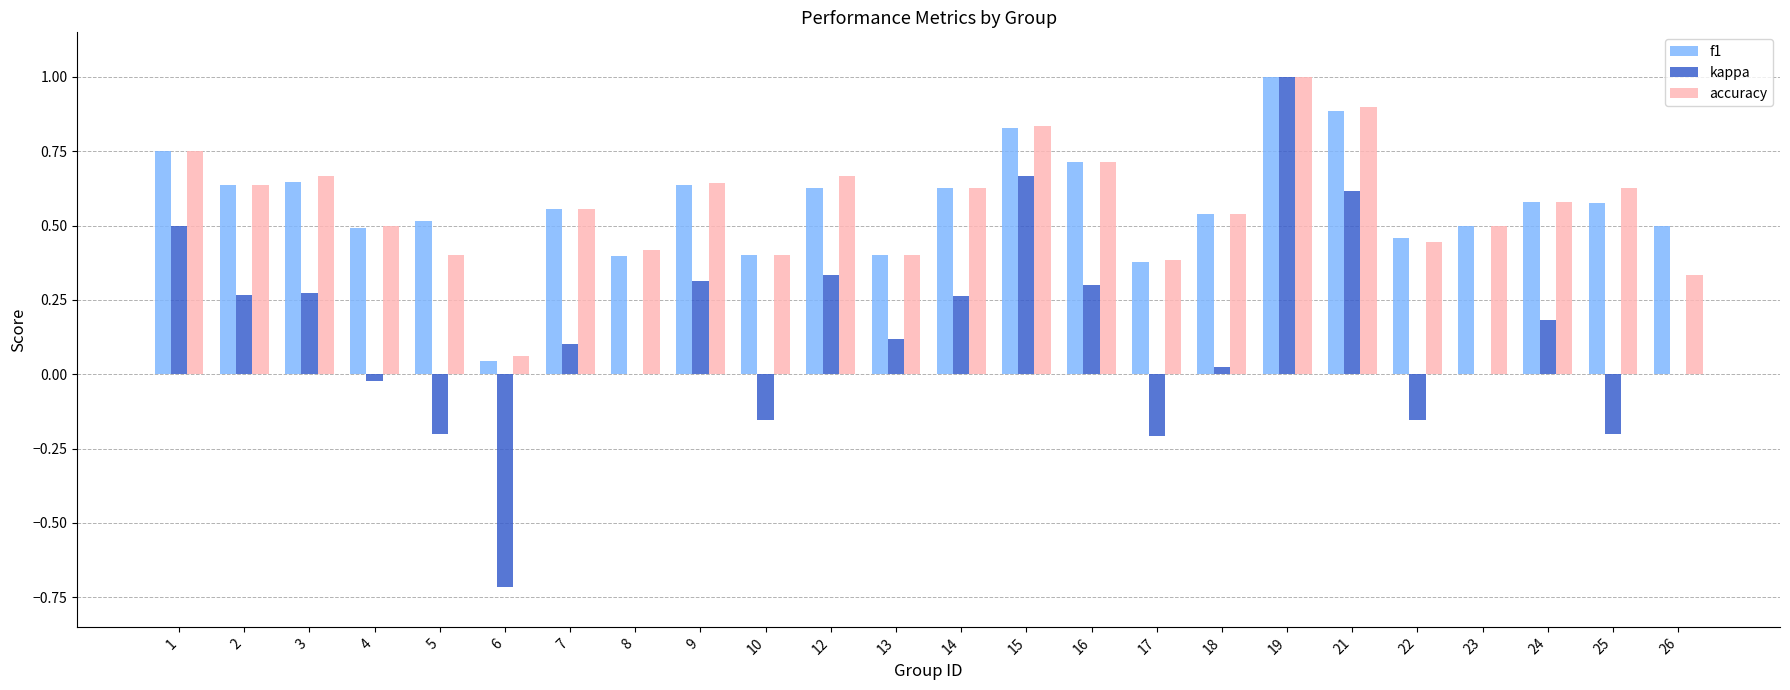

At which label is f1 closest to 0?

6